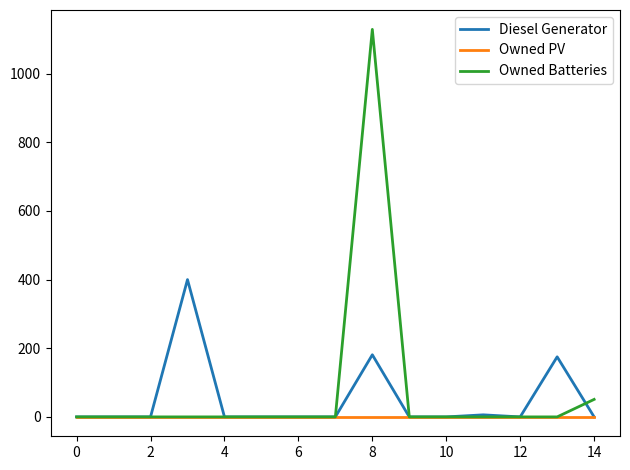

Rank the series by their maximum value, from highest to lowest.

Owned Batteries, Diesel Generator, Owned PV